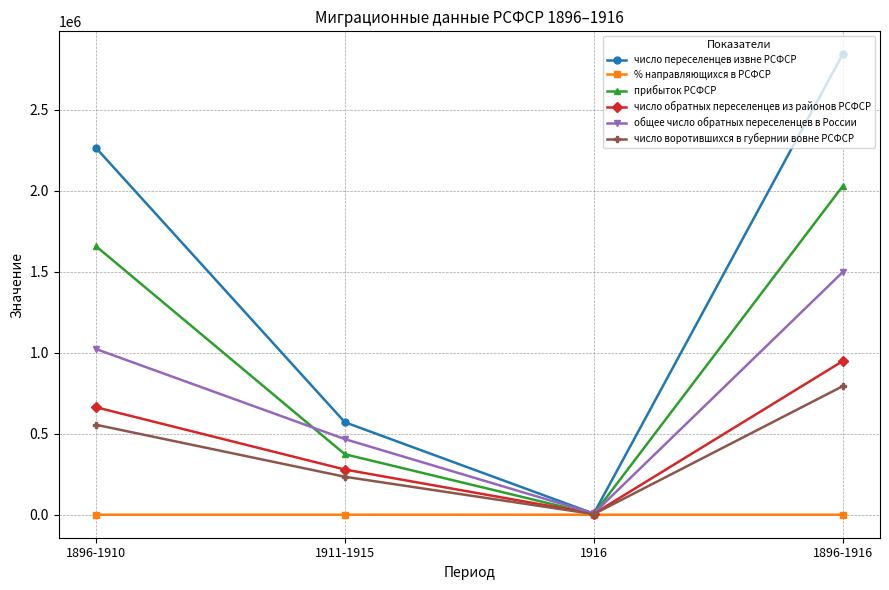

List the labels in order of прибыток РСФСР value, largest first.

1896-1916, 1896-1910, 1911-1915, 1916